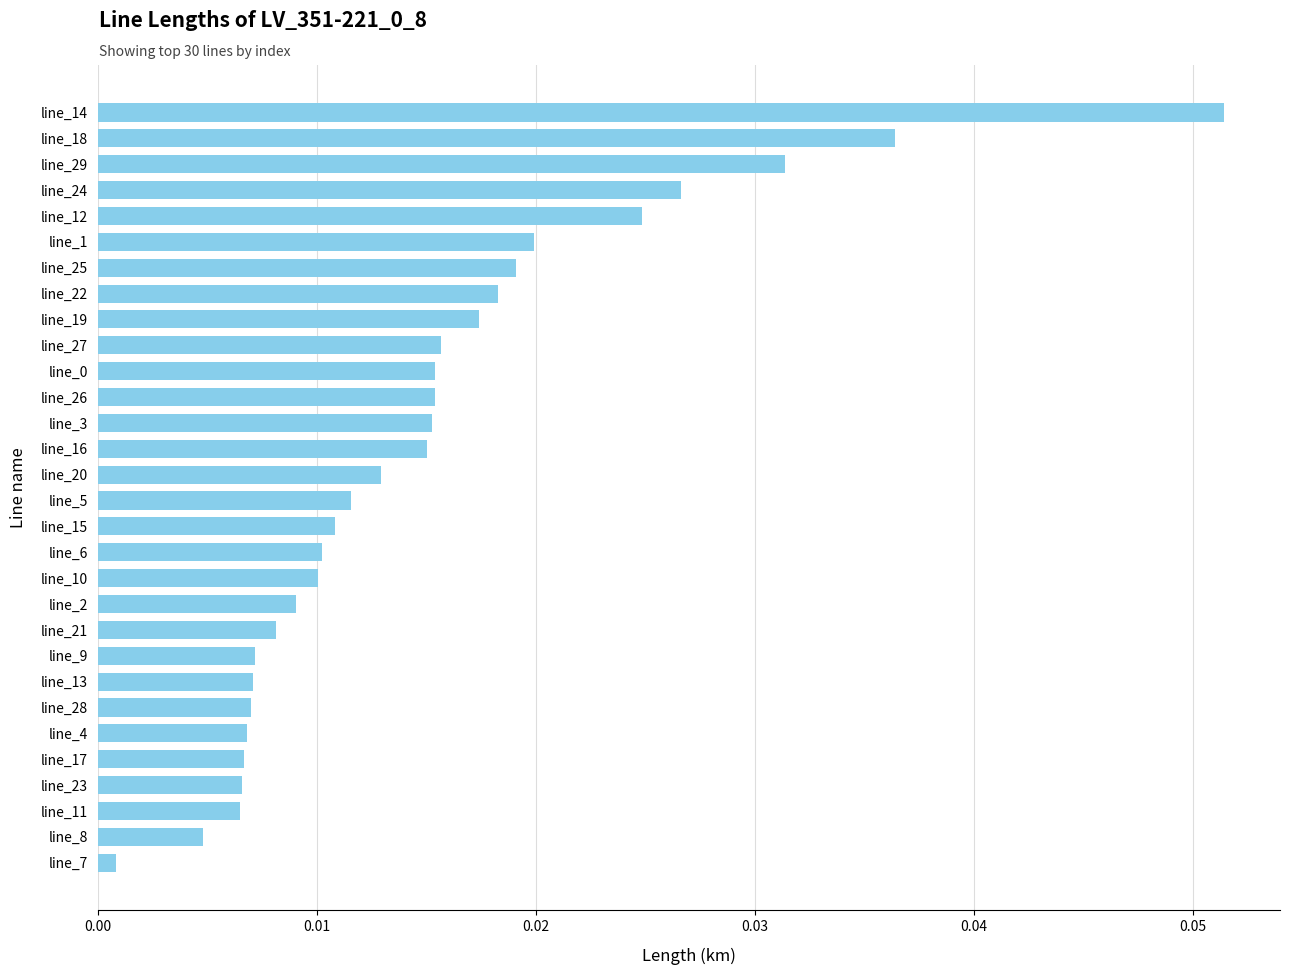

Between line_29 and line_12, which is larger?

line_29